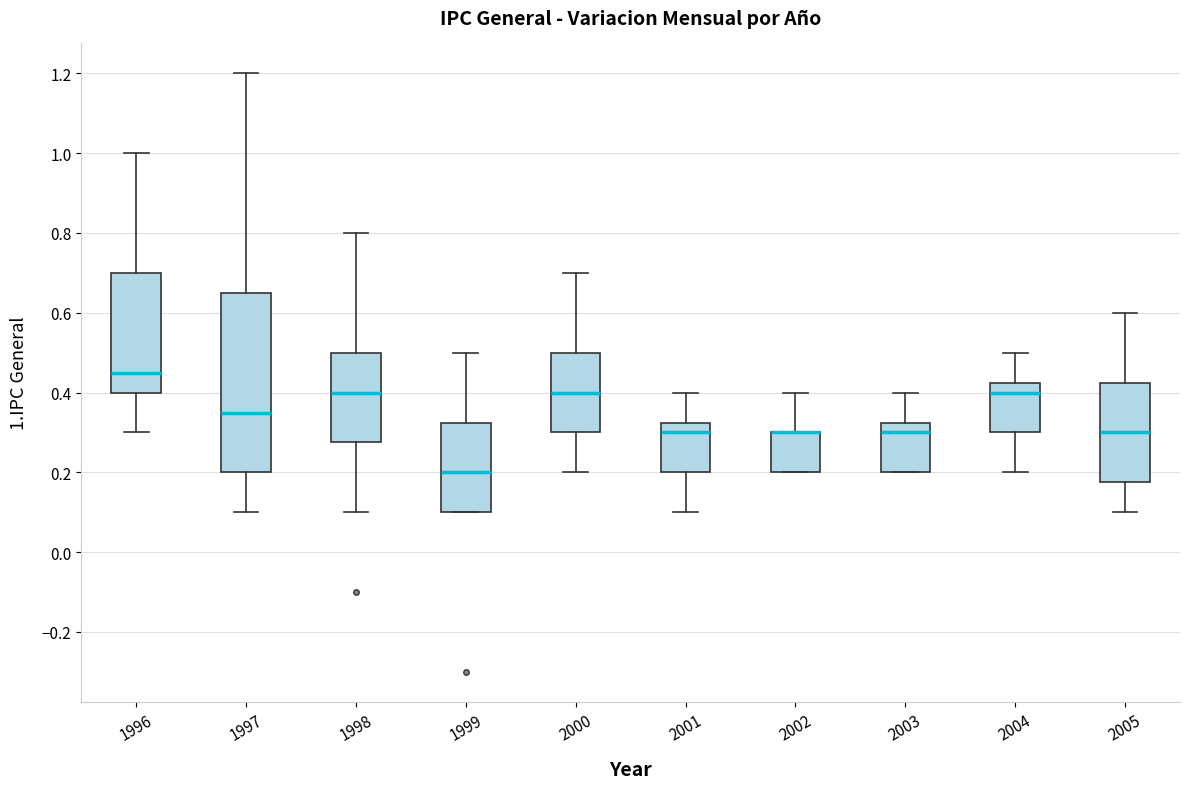

Where does the lower whisker of the box at x = 2004 end on the y-axis? The values are not printed on the chart, so give them approximately, as read against the axis.

0.20